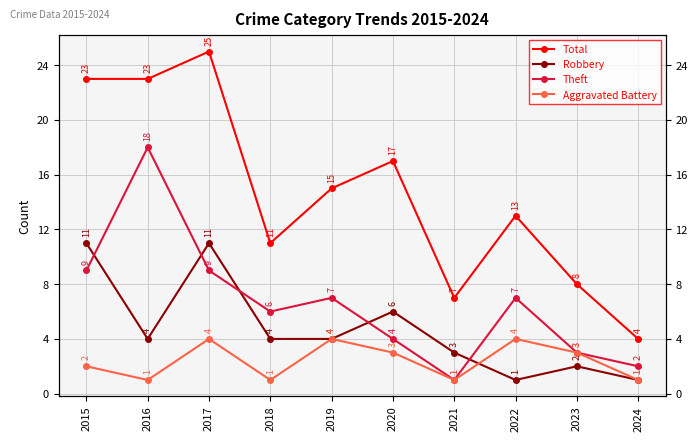

Reading left to right, extract all data points from this chart.

Total: 2015=23	2016=23	2017=25	2018=11	2019=15	2020=17	2021=7	2022=13	2023=8	2024=4
Robbery: 2015=11	2016=4	2017=11	2018=4	2019=4	2020=6	2021=3	2022=1	2023=2	2024=1
Theft: 2015=9	2016=18	2017=9	2018=6	2019=7	2020=4	2021=1	2022=7	2023=3	2024=2
Aggravated Battery: 2015=2	2016=1	2017=4	2018=1	2019=4	2020=3	2021=1	2022=4	2023=3	2024=1